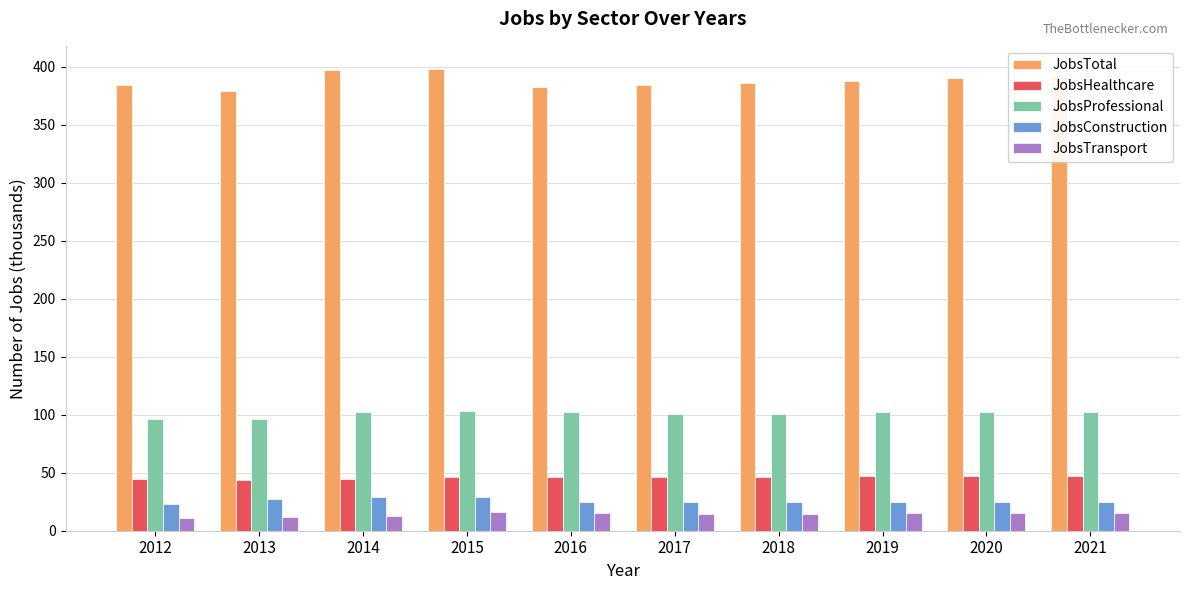

How many groups of bars are there?

10